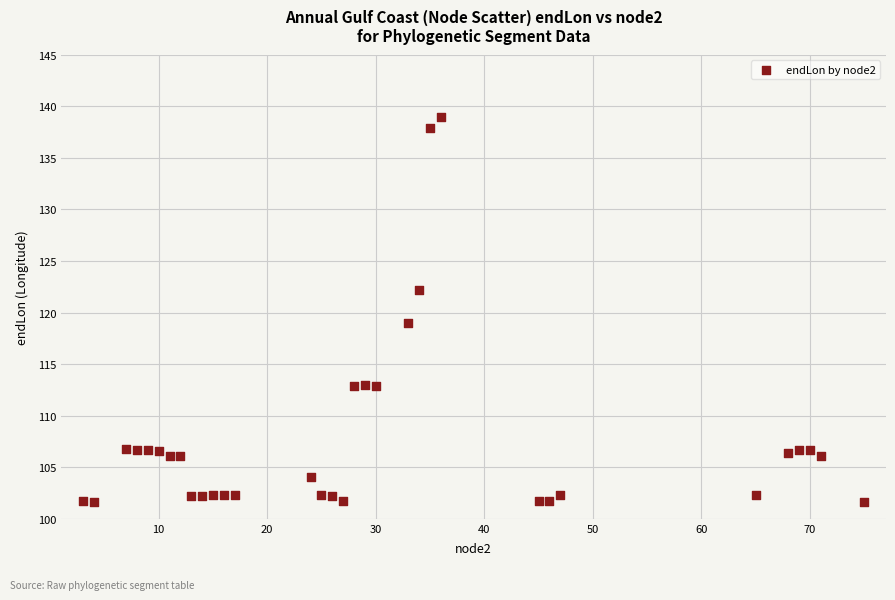

What Y value in the scatter plot is closest to 120?

119.0